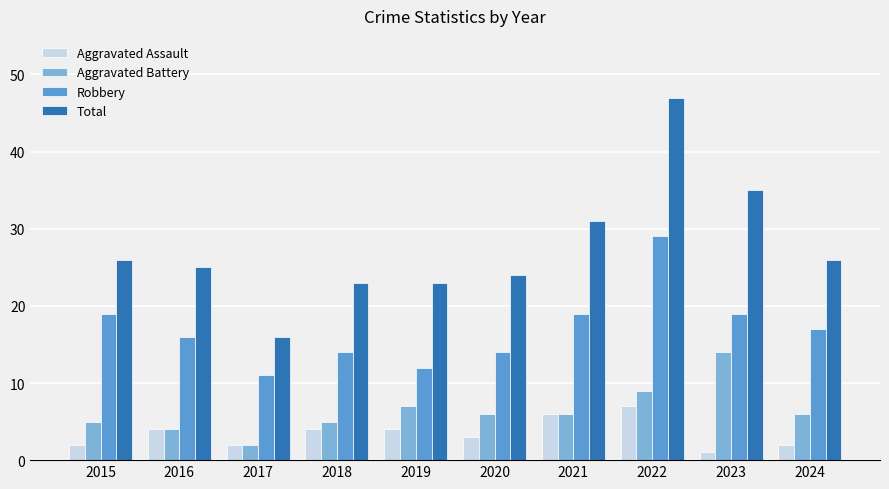

Count the Robbery values in the range 14 to 19.

7